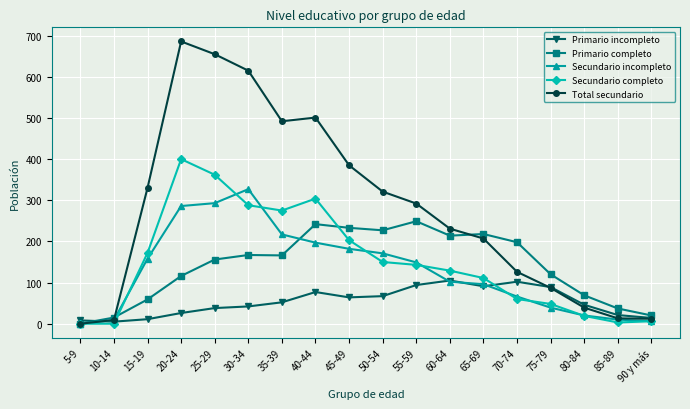

The value of Secundario incompleto at 5-9 is -164. True or false?

False